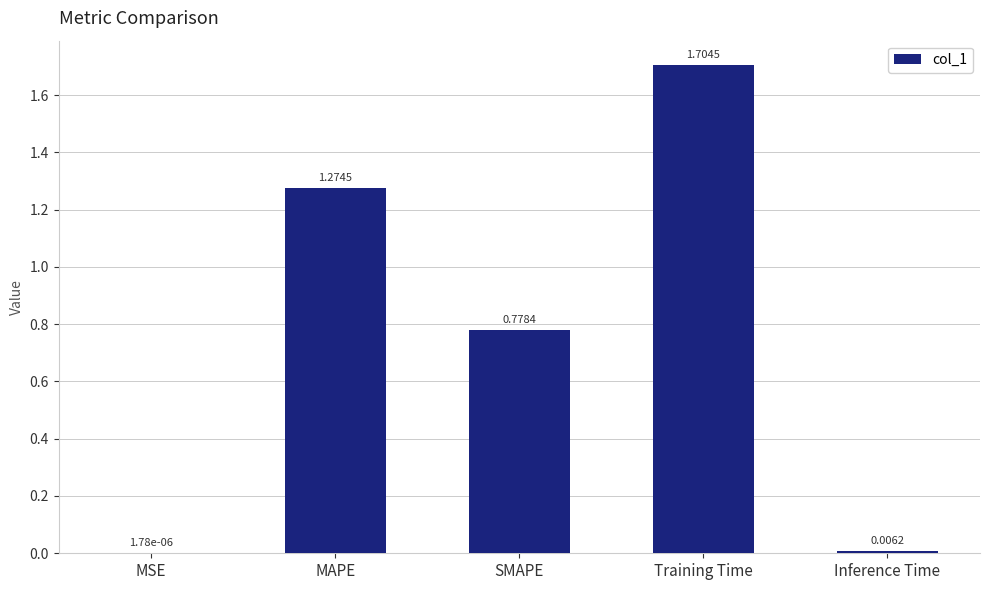

What is the sum of all values?

3.8